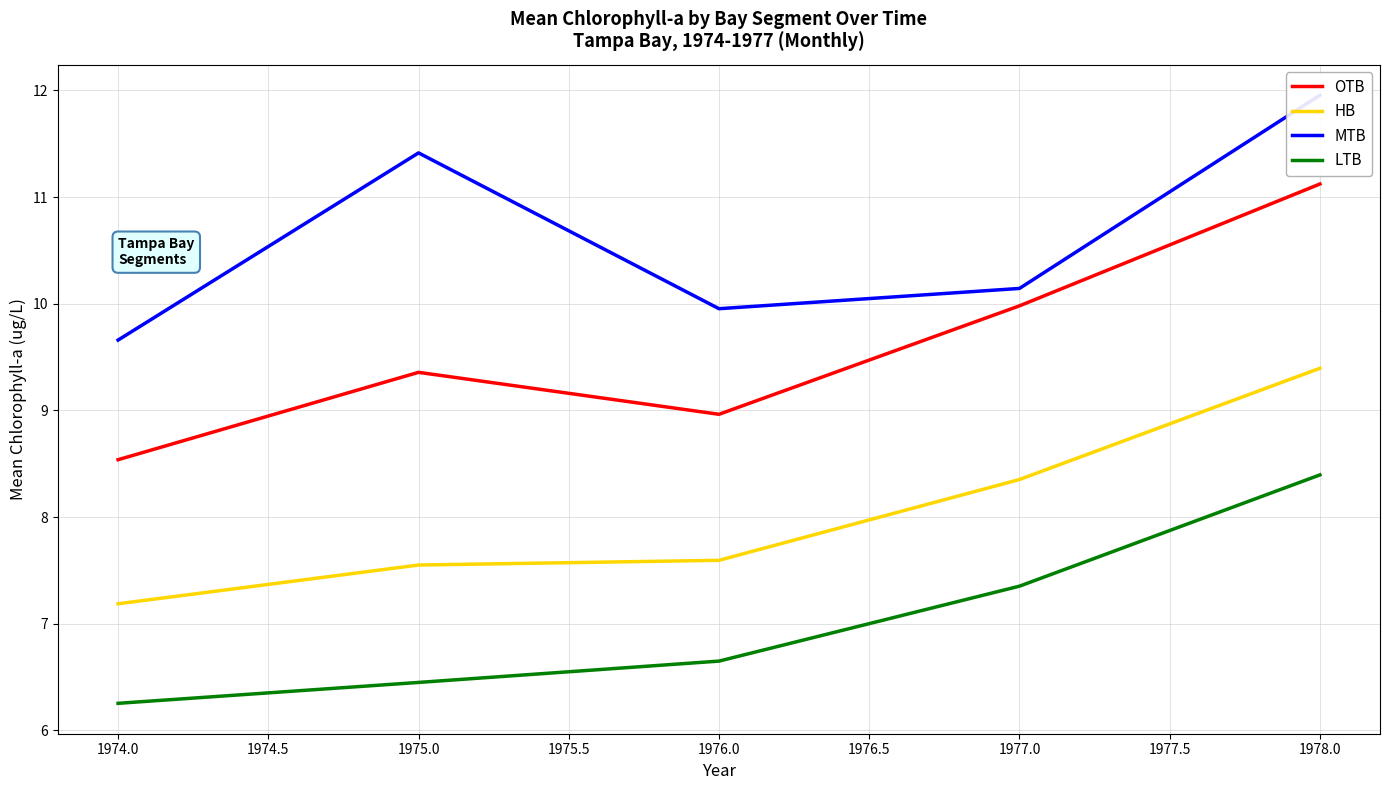

True or false: LTB has more than 2 points higher than both neighbors.

False